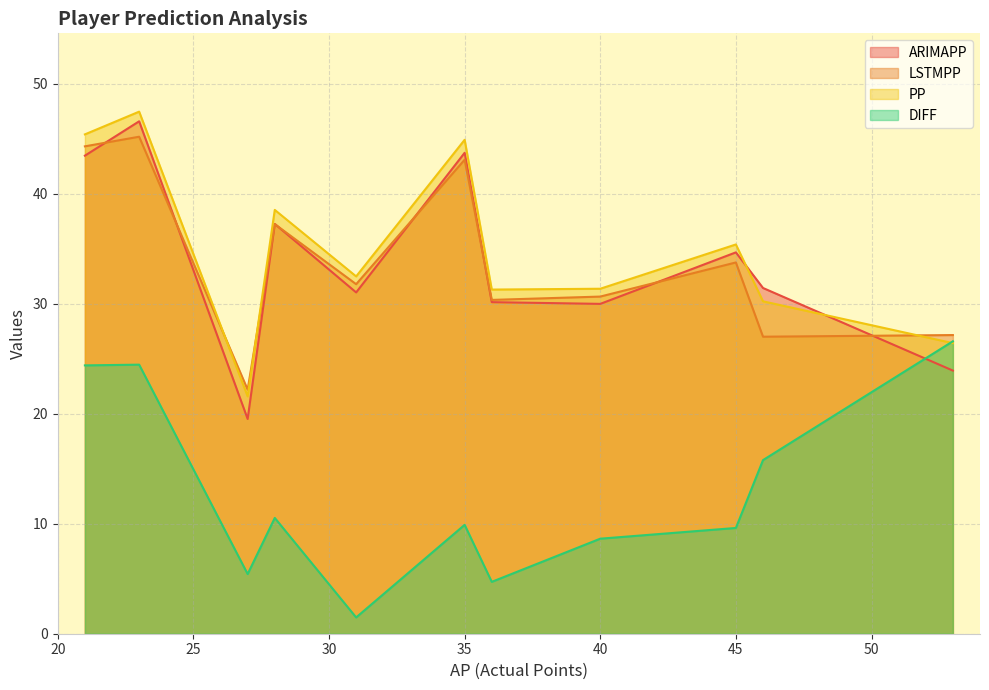

Between 45 and 46, which is larger?

45